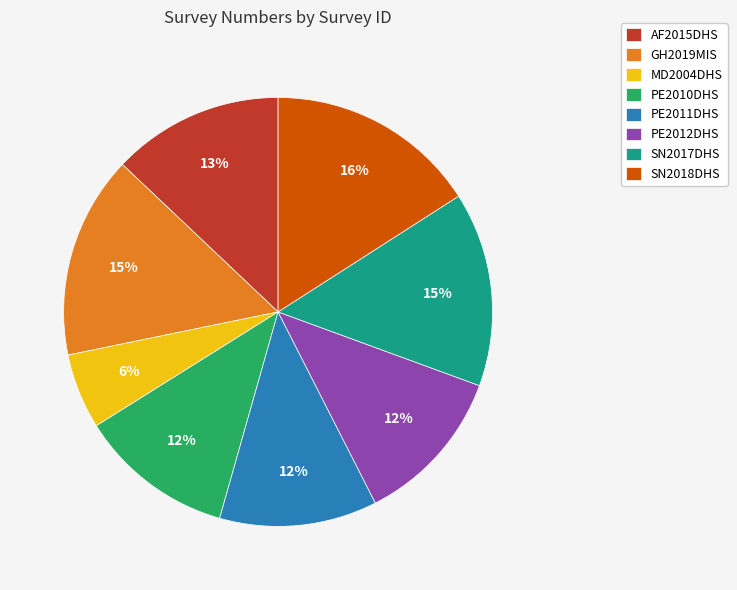

How many slices are in this pie chart?

8